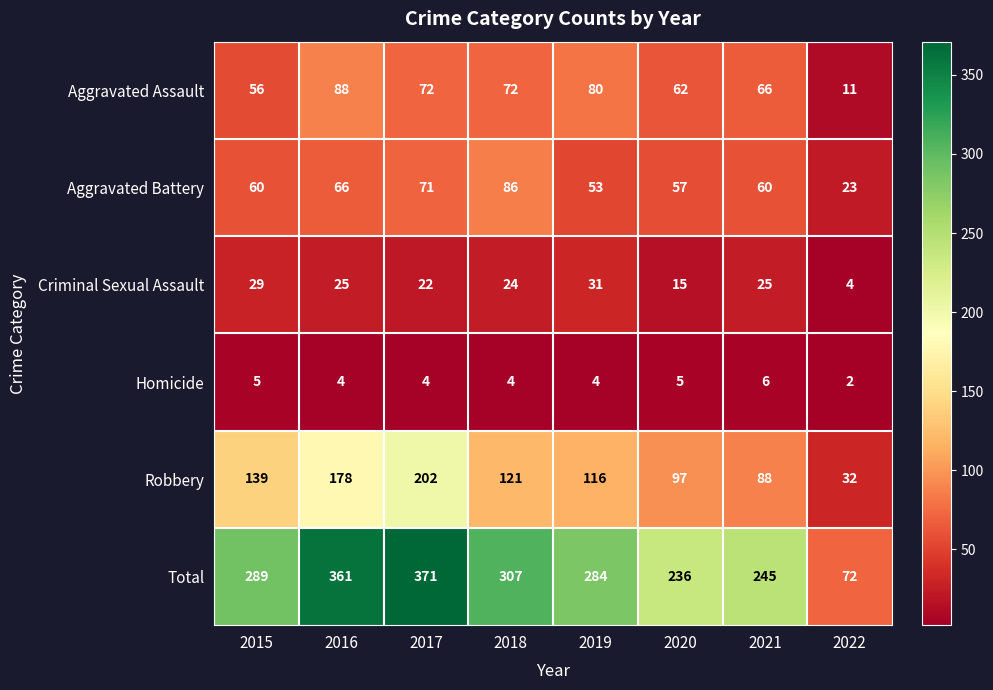

What is the average value of the Aggravated Battery series?

60